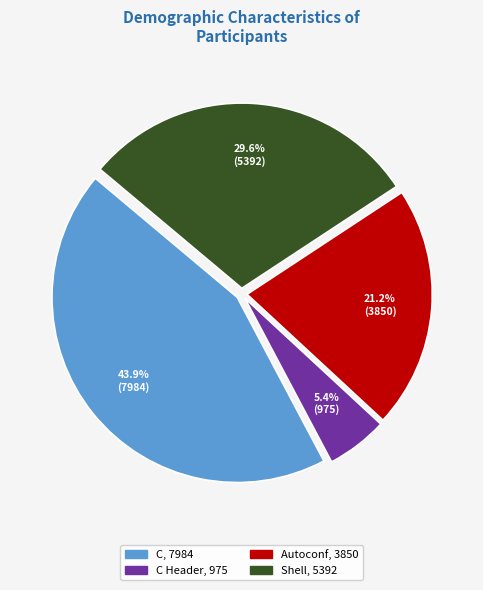

Does any single category account for the majority?

No